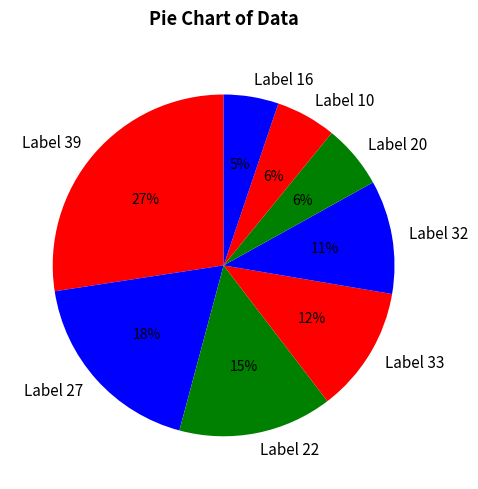

What is the ratio of the value at Label 16 to the value at Label 32?

0.5